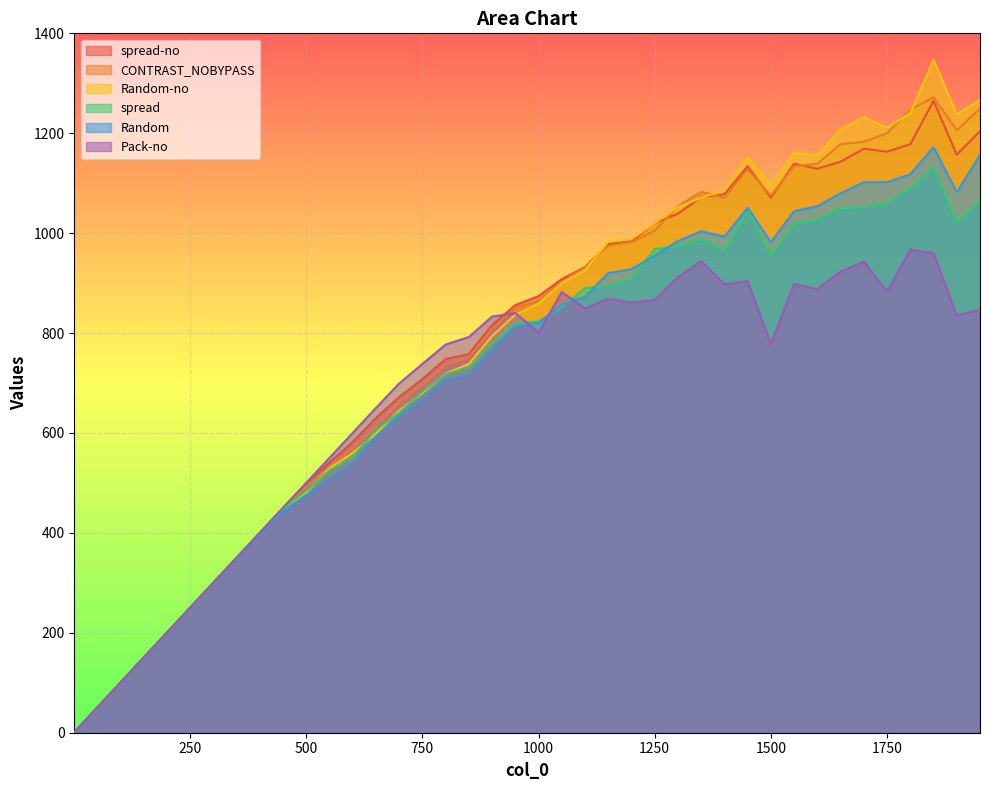

At how many categories does at least one series exceed 1292?

1